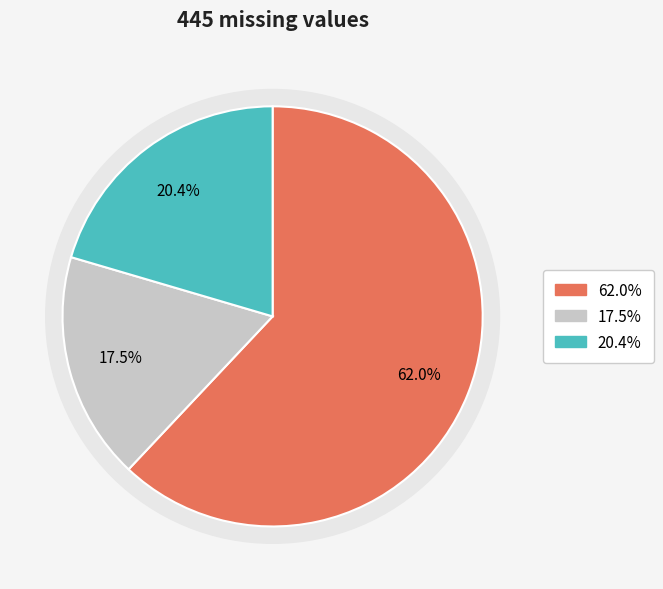

Is it true that Val is 18% of the pie?

True